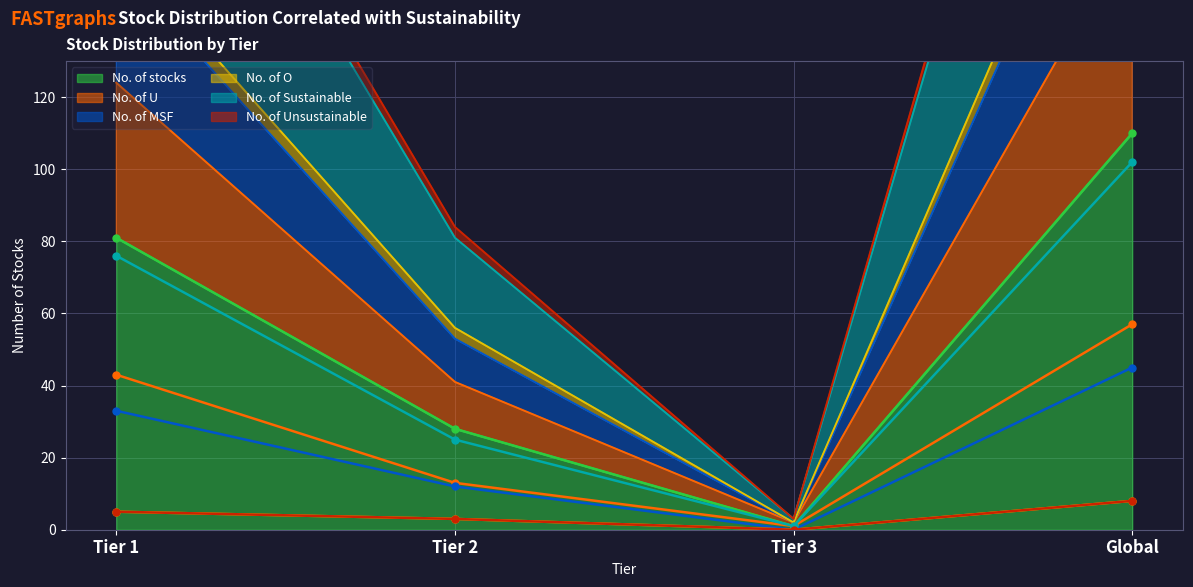

At which label does No. of stocks reach its minimum?

Tier 3